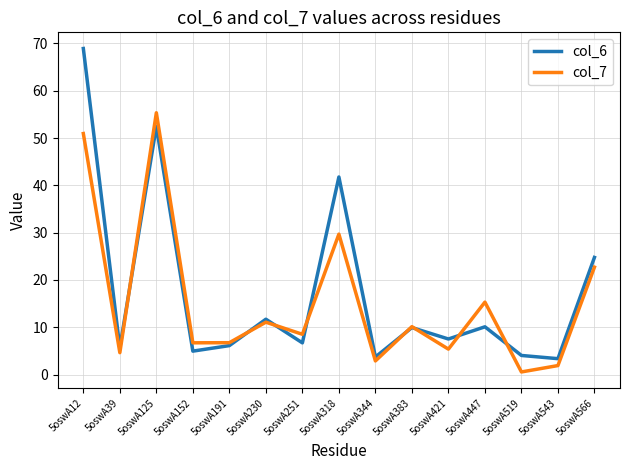

Which series changed the most between 5oswA12 and 5oswA152?

col_6